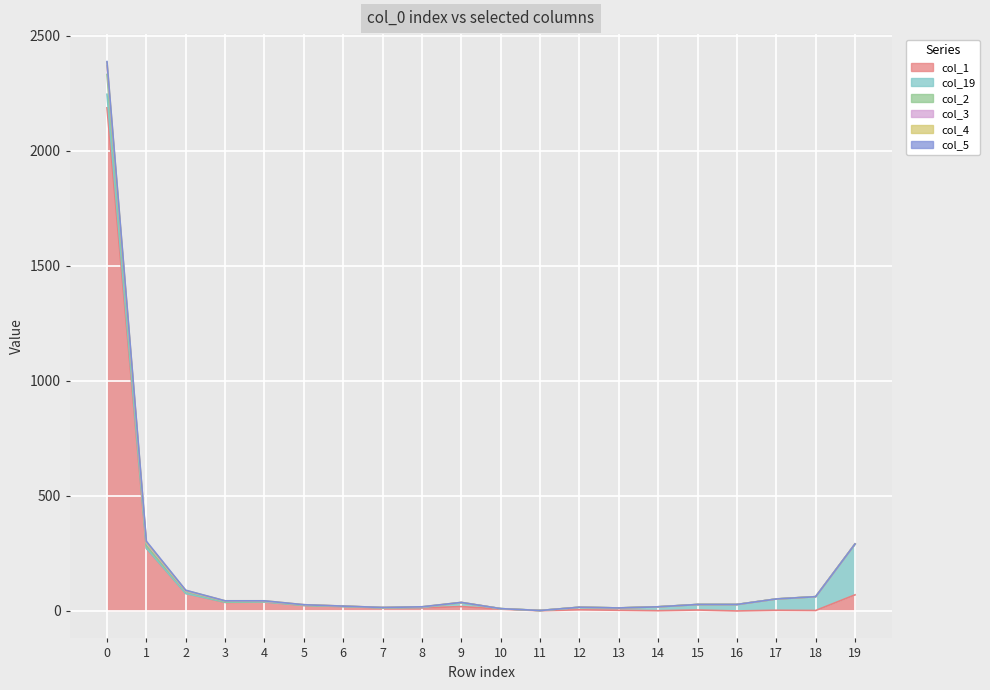

Which label corresponds to the smallest value in the chart?

16